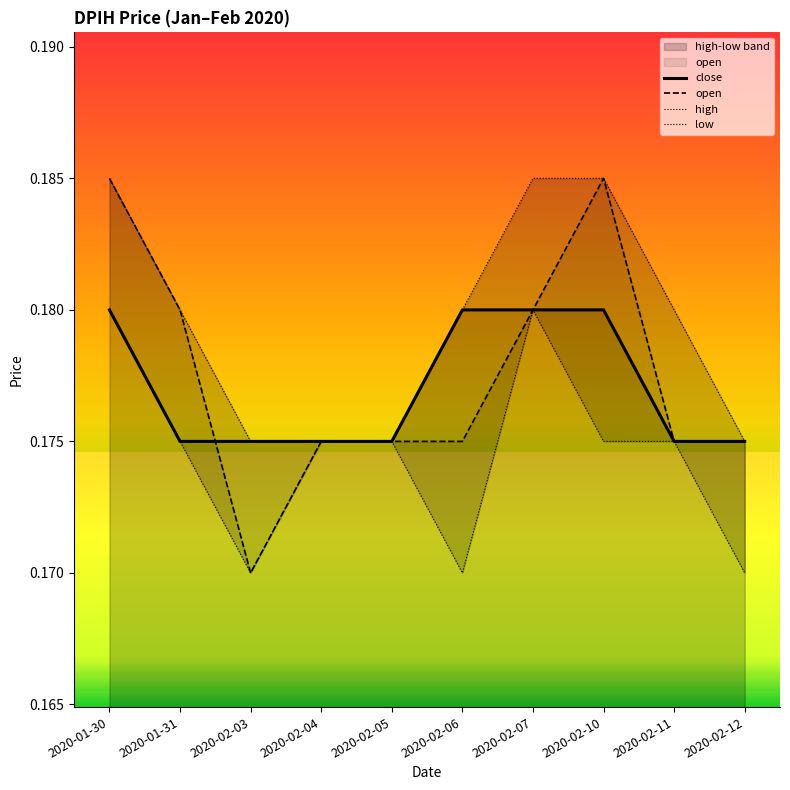

True or false: open and high intersect in this chart.

False